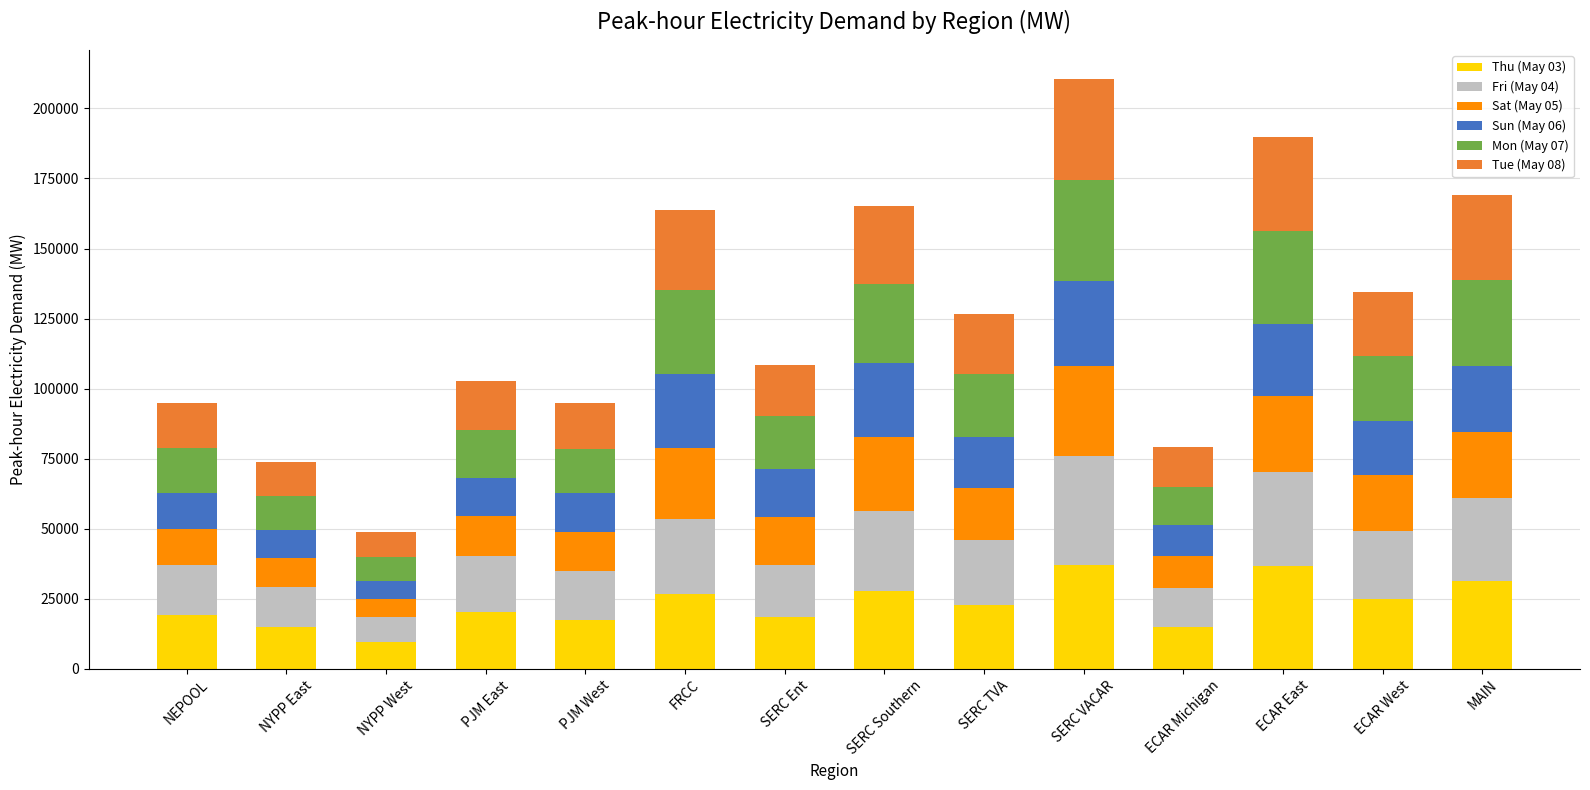

What is the total value across all series at FRCC?

163896.5